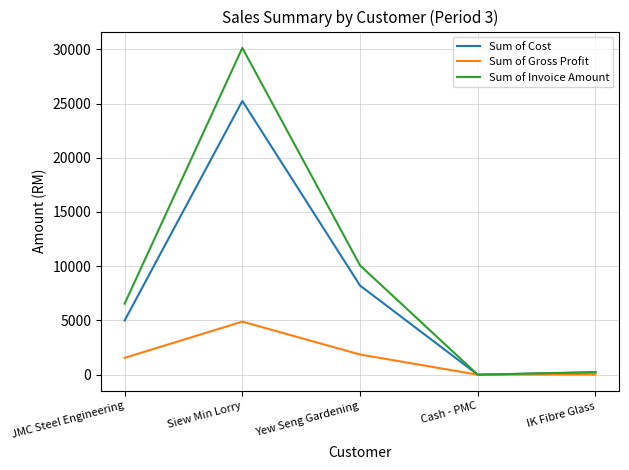

Is the value of Sum of Invoice Amount at JMC Steel Engineering greater than the value of Sum of Cost at Yew Seng Gardening?

No